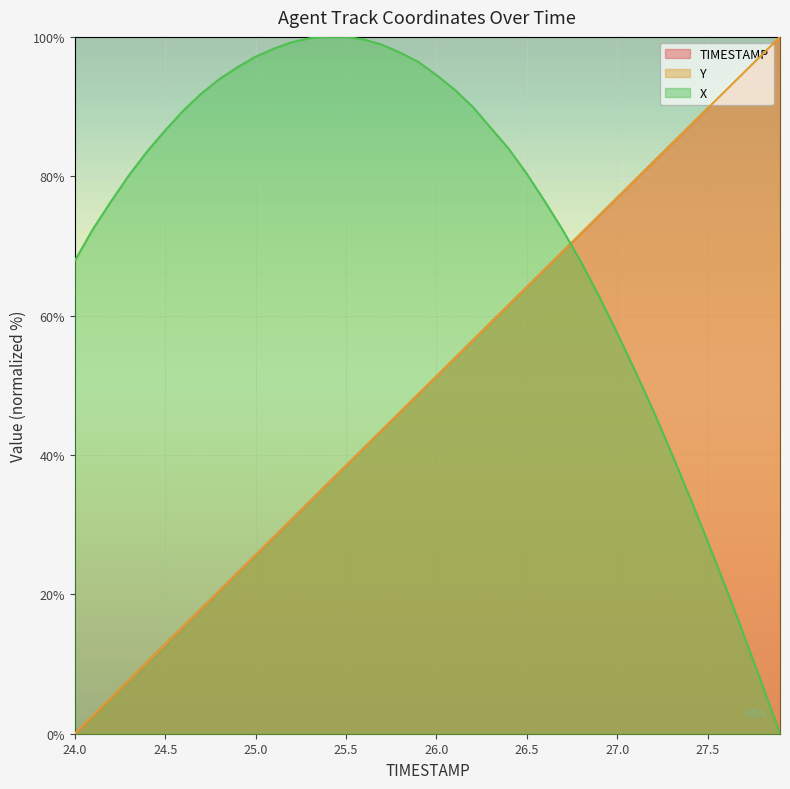

Where does the X series first go above 83?

24.4